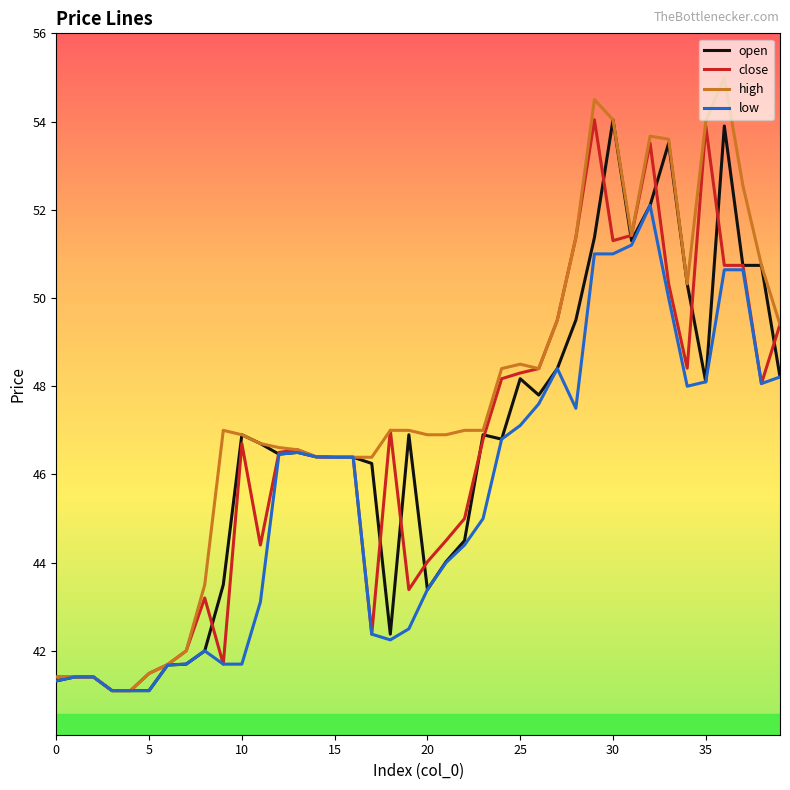

What is the smallest value displayed?

41.1